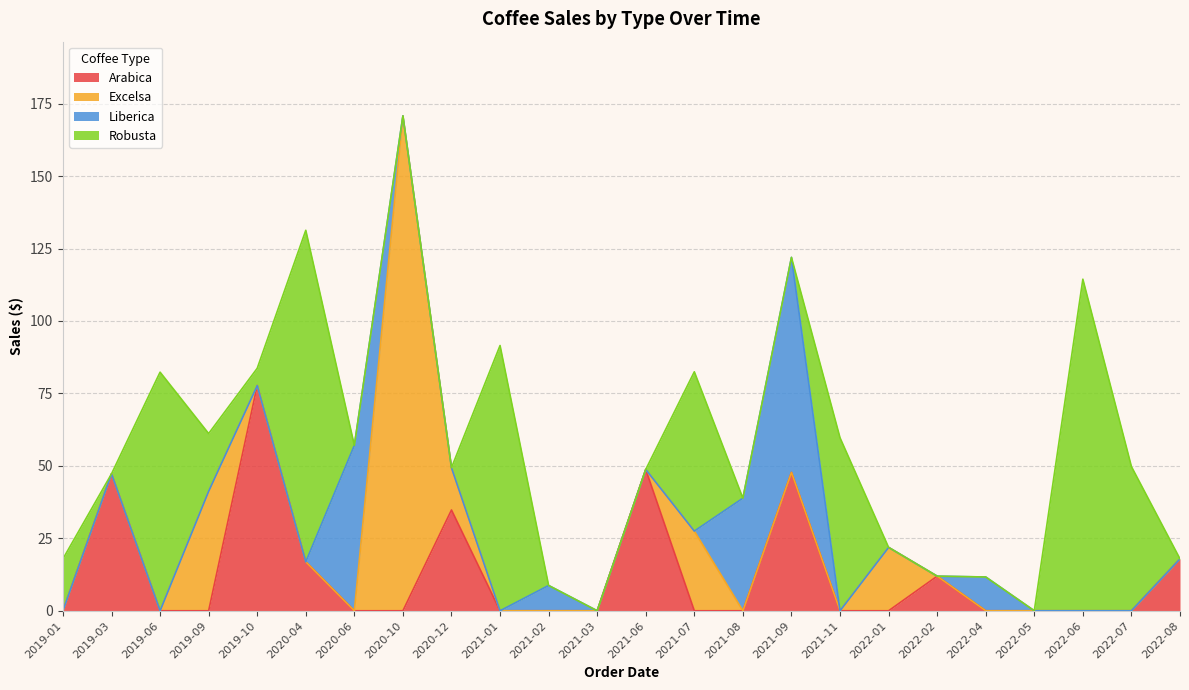

How many categories are shown in the chart?

24